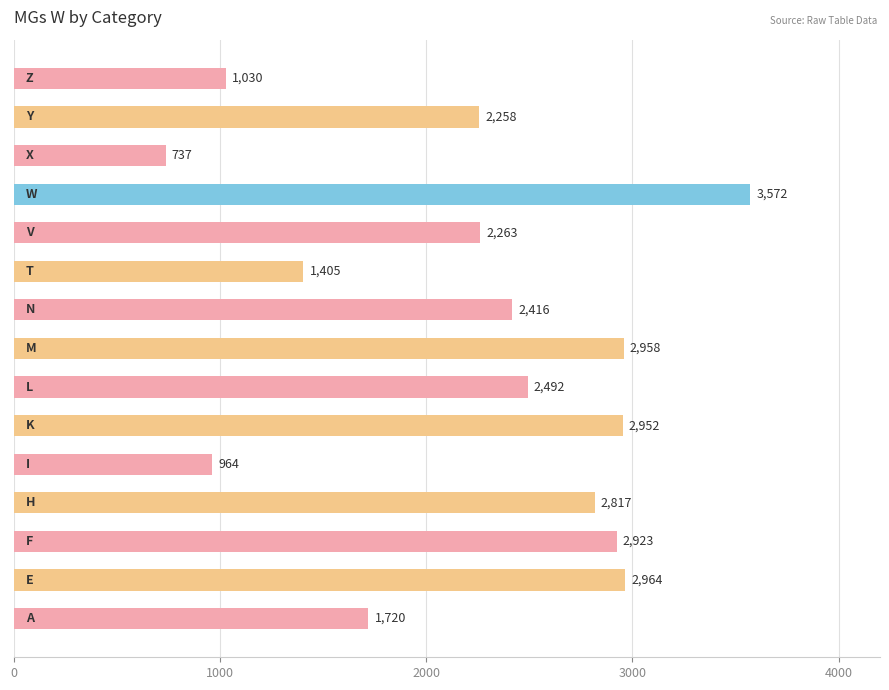

What is the smallest value displayed?

737